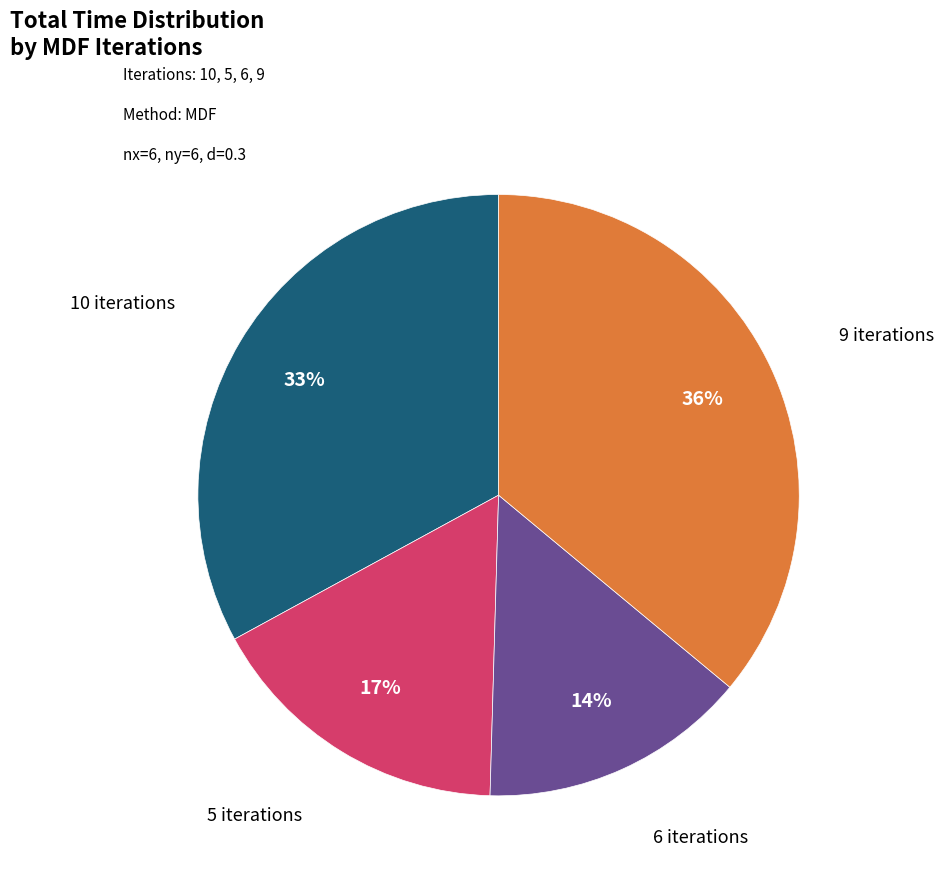

To the nearest percent, what portion does 10 iterations represent?

33%